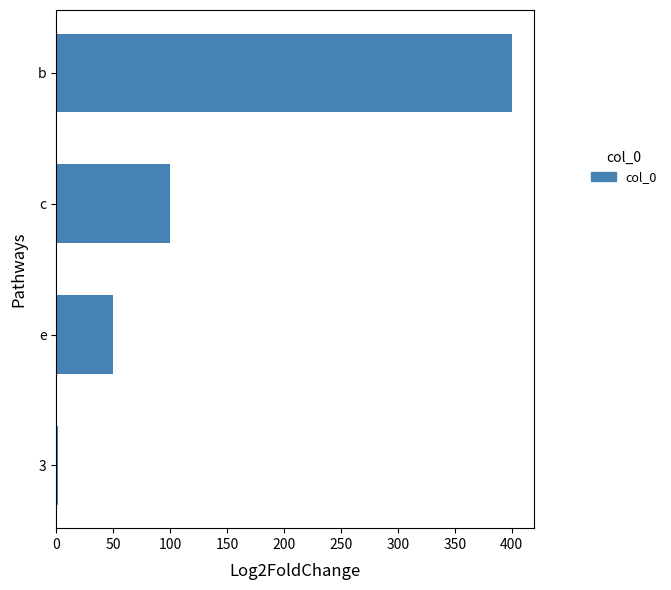

What is the average value?

138